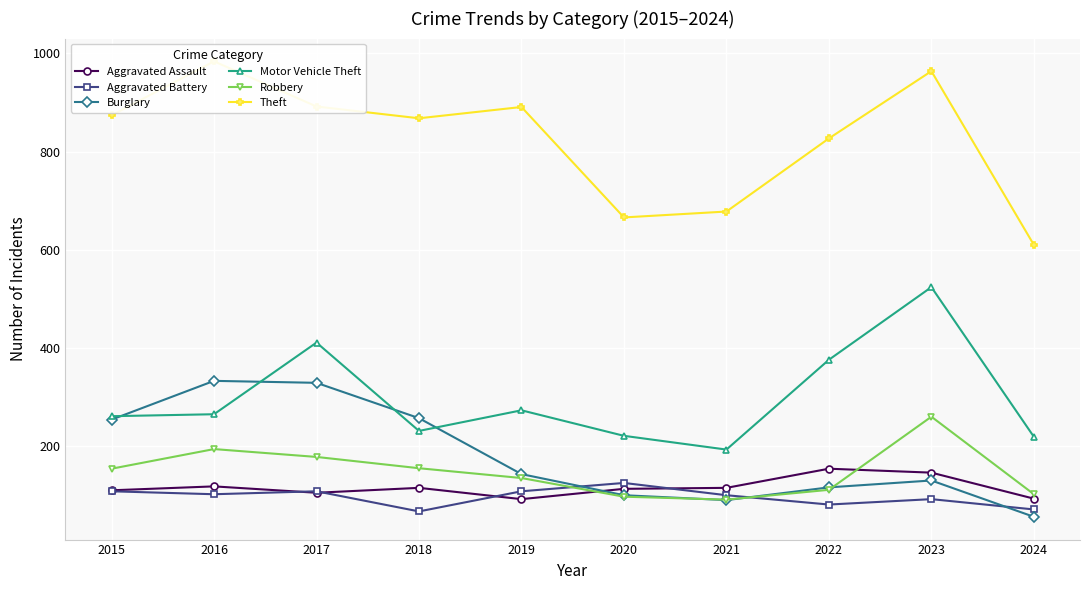

What is the difference between the Burglary values at 2015 and 2020?

154